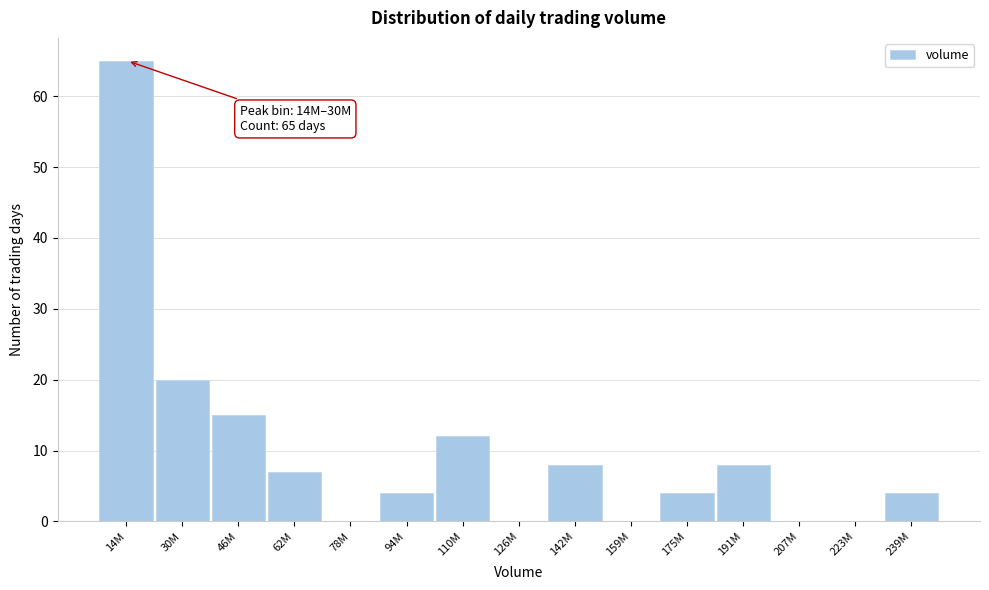

Reading left to right, what are all the values shown in this chart?

14M=65	30M=20	46M=15	62M=7	78M=0	94M=4	110M=12	126M=0	142M=8	159M=0	175M=4	191M=8	207M=0	223M=0	239M=4